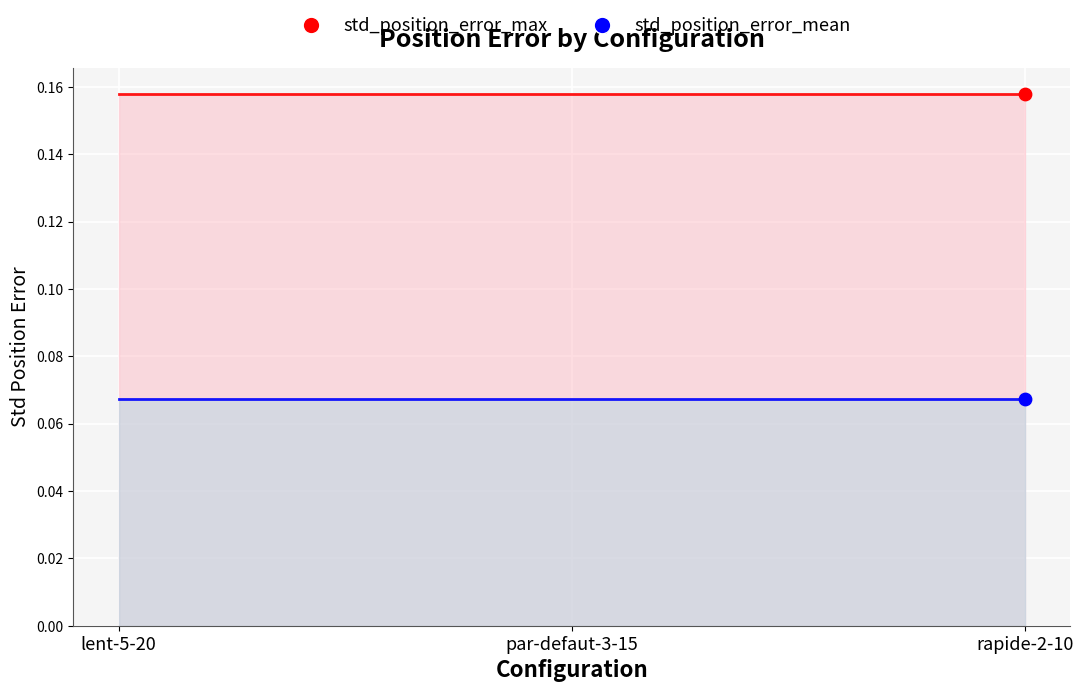

Is the value of std_position_error_mean at rapide-2-10 greater than the value of std_position_error_max at par-defaut-3-15?

No